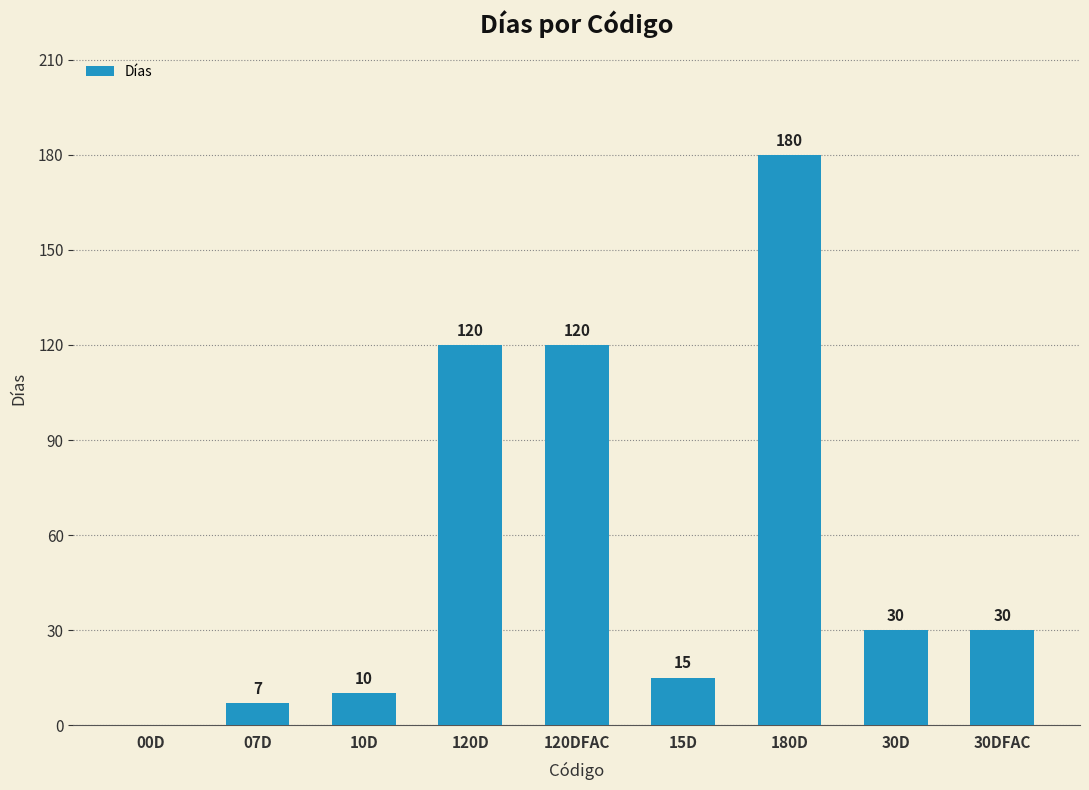

True or false: the data shows 87 at 180D.

False